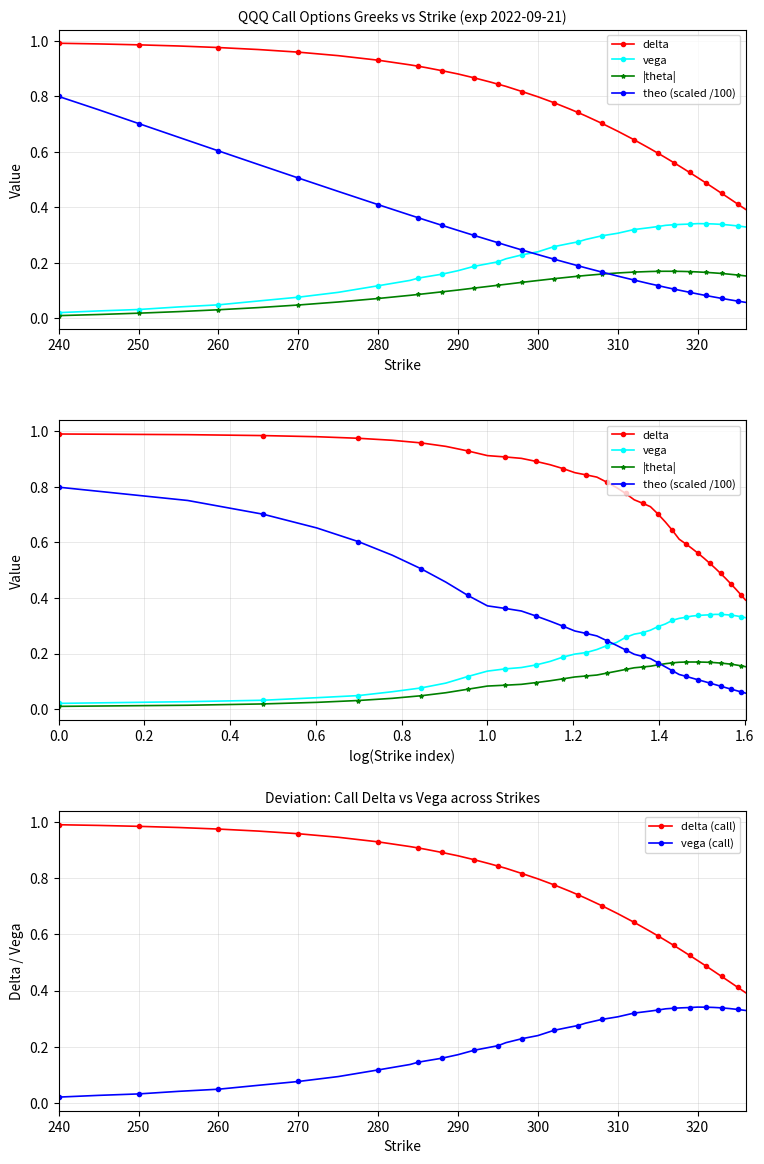

True or false: vega (call) and delta (call) intersect in this chart.

False